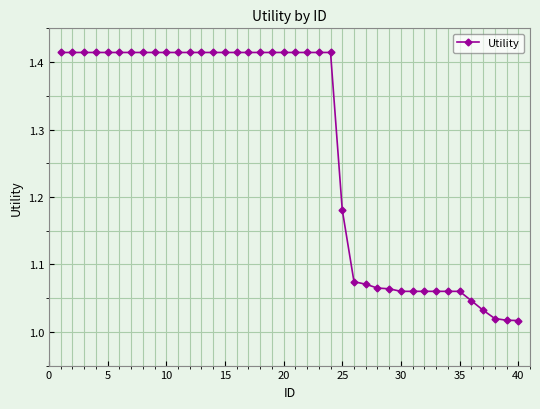

What is the sum of all values?

50.9